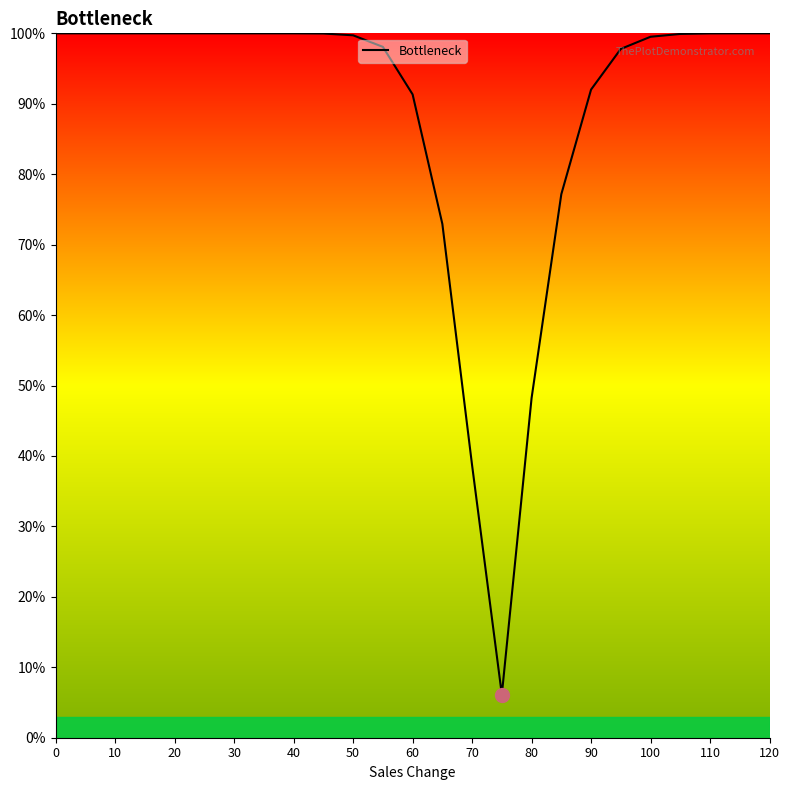

Does the chart display data point markers on the line(s)?

No